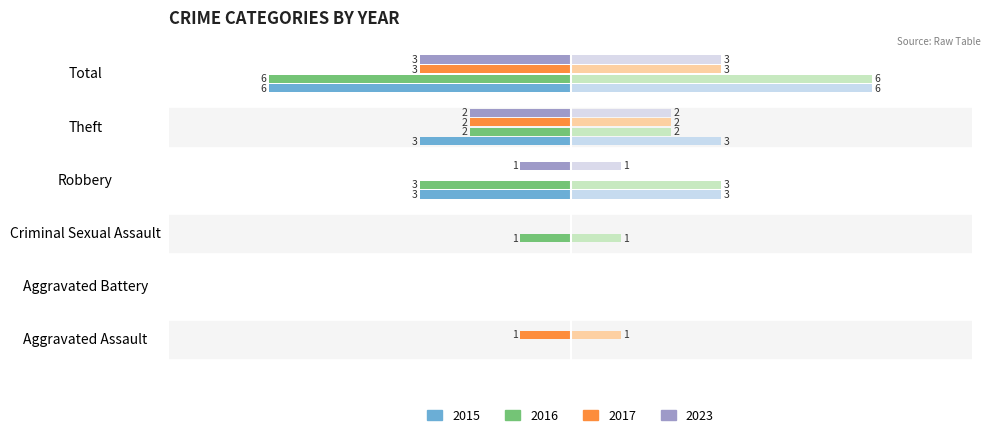

Reading right to left, transcribe all the data shown in this chart.

2015 (left): 5=-6	4=-3	3=-3	2=0	1=0	0=0
2016 (left): 5=-6	4=-2	3=-3	2=-1	1=0	0=0
2017 (left): 5=-3	4=-2	3=0	2=0	1=0	0=-1
2023 (left): 5=-3	4=-2	3=-1	2=0	1=0	0=0